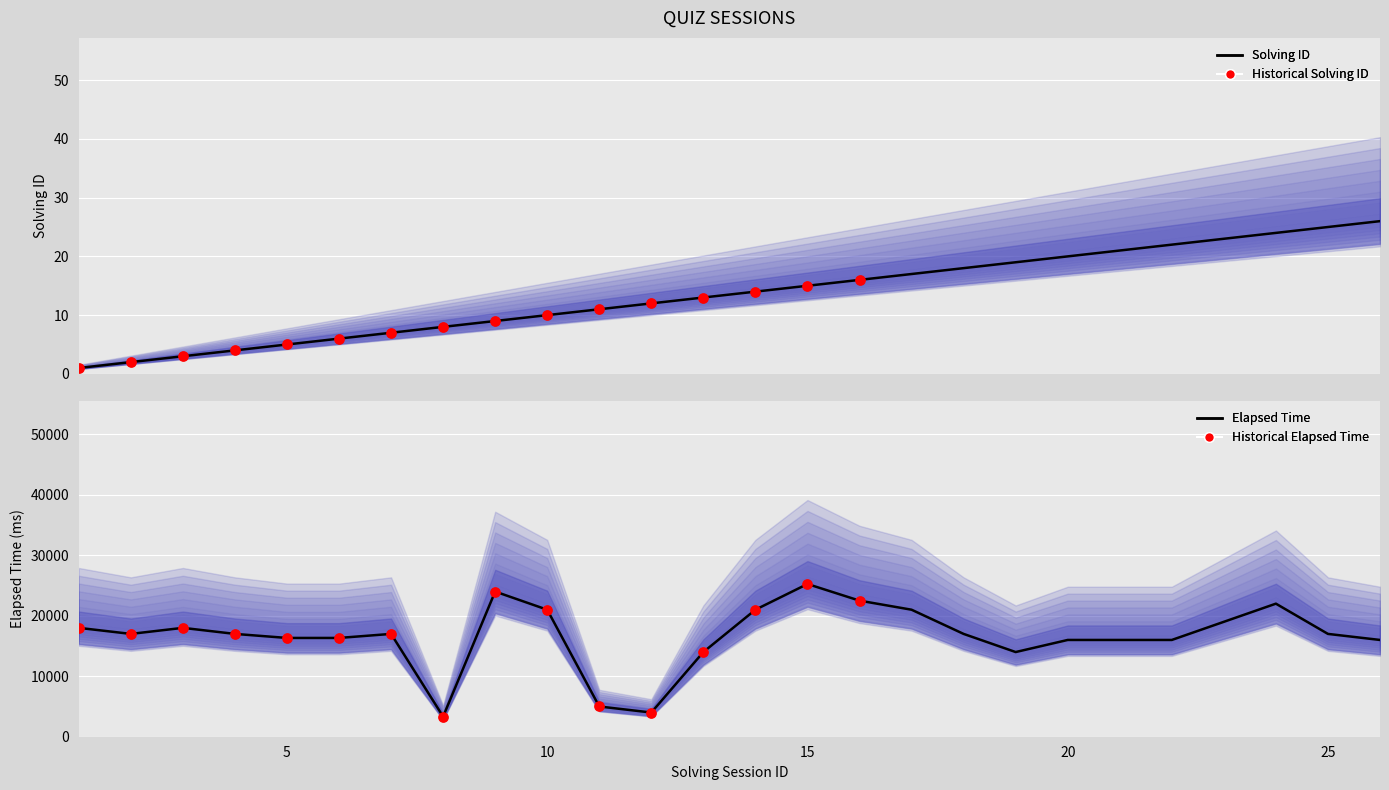

Is the value of elapsed_time at 14 greater than the value of solving_id at 4?

Yes